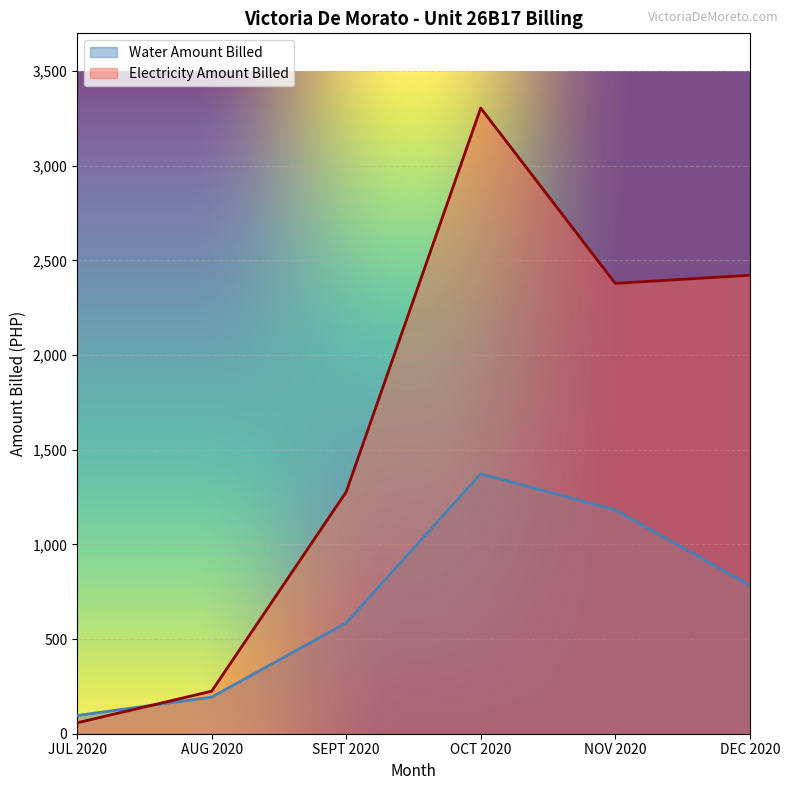

Which series changed the most between AUG 2020 and SEPT 2020?

Electricity Amount Billed